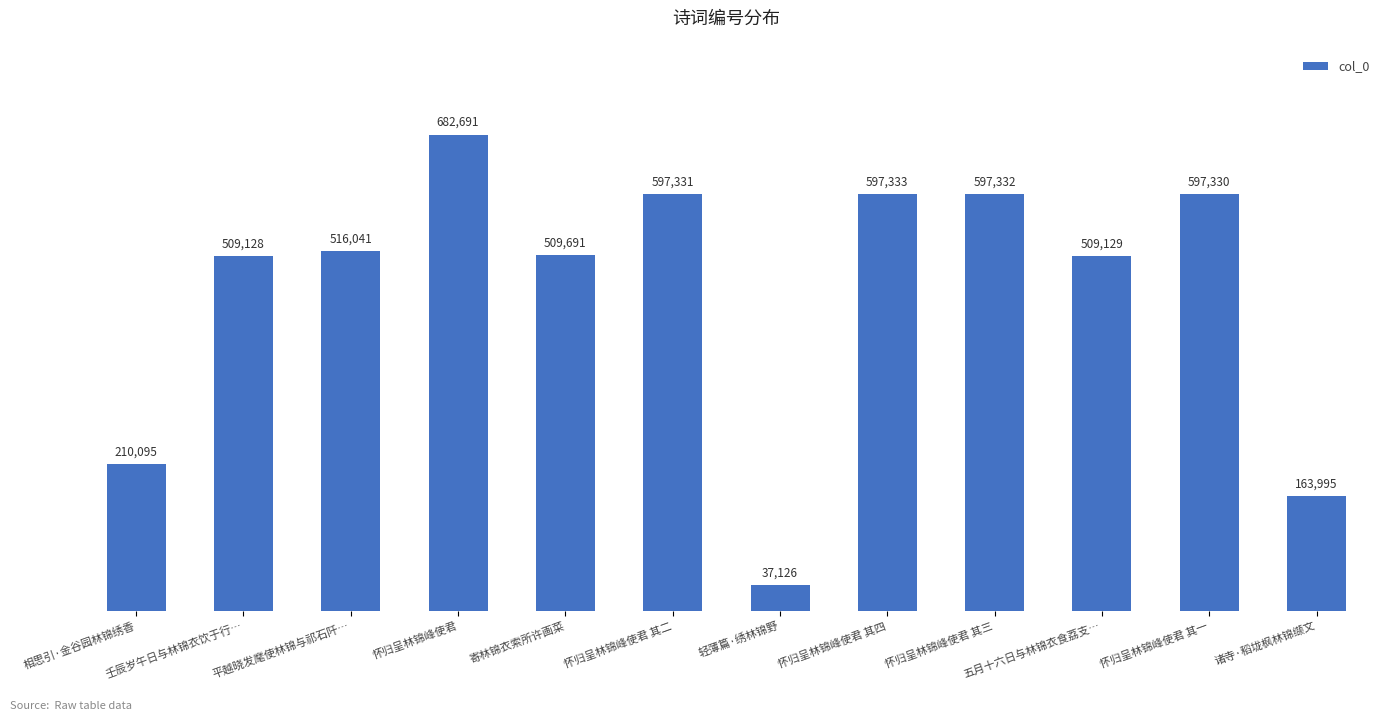

Reading left to right, transcribe all the data shown in this chart.

相思引·金谷园林锦绣香=210095	壬辰岁午日与林锦衣饮于行…=509128	平越晓发麾使林锦与祁石阡…=516041	怀归呈林锦峰使君=682691	寄林锦衣索所许画菜=509691	怀归呈林锦峰使君 其二=597331	轻薄篇·绣林锦野=37126	怀归呈林锦峰使君 其四=597333	怀归呈林锦峰使君 其三=597332	五月十六日与林锦衣食荔支…=509129	怀归呈林锦峰使君 其一=597330	诸寺·稻垅枫林锦缬文=163995